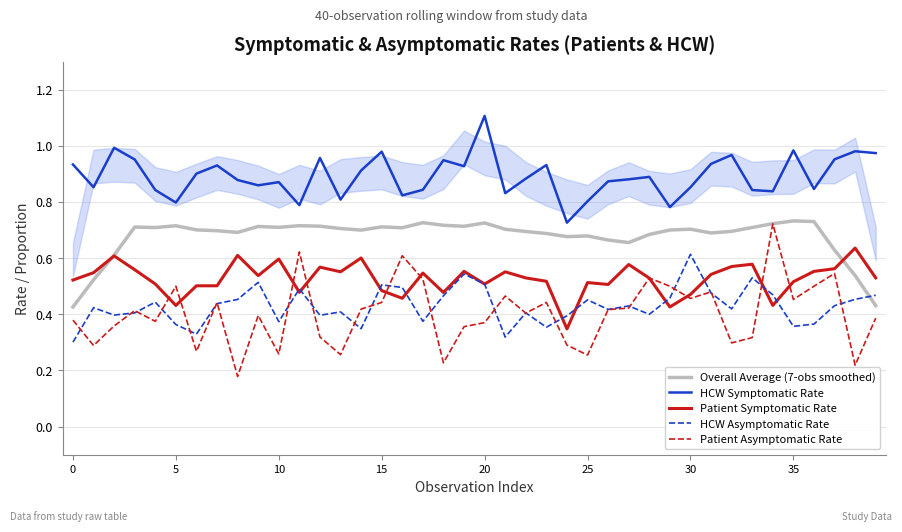

Does the chart display data point markers on the line(s)?

No